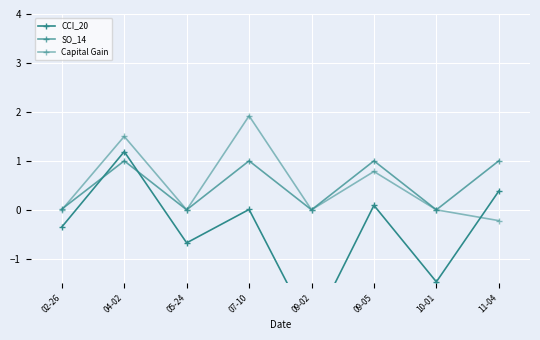

The value of Capital Gain at 09-05 is 0.8. True or false?

True